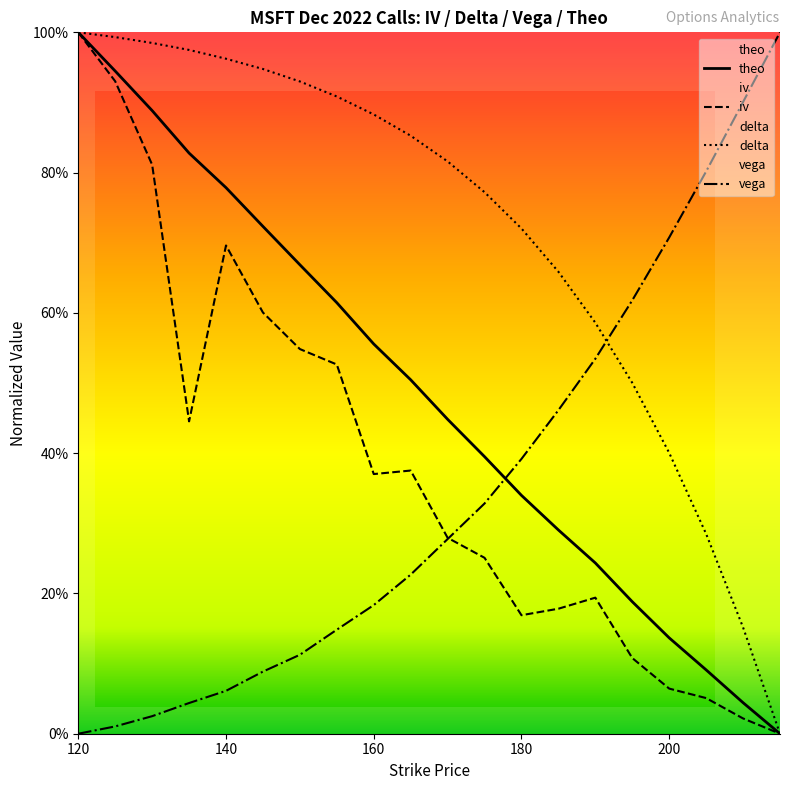

How many values in the theo series exceed 0?

19